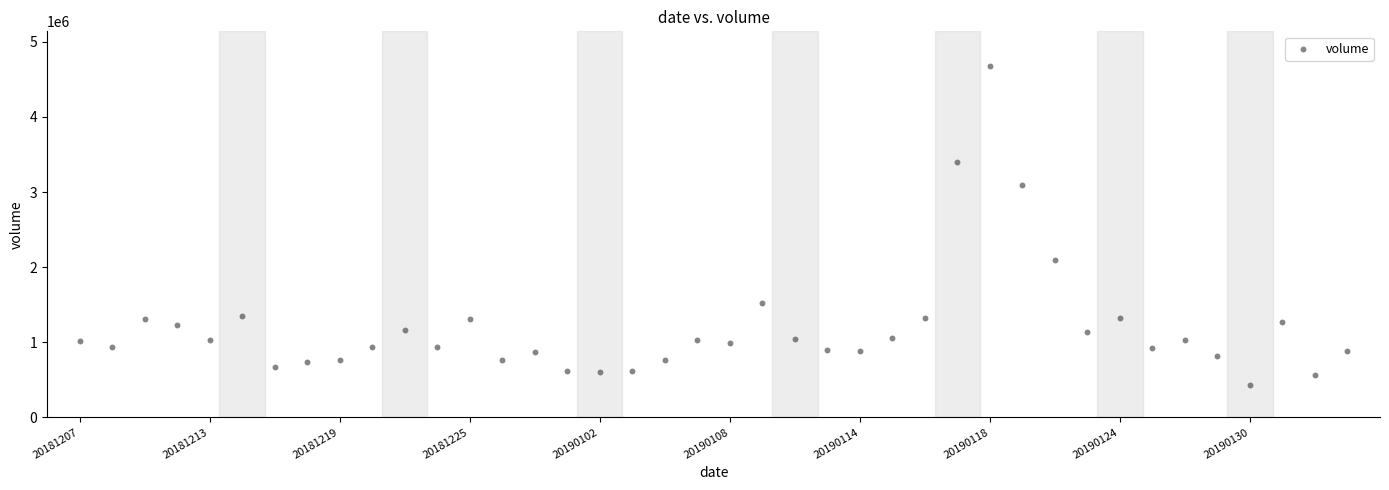

What Y value in the scatter plot is closest to 2548416?

2089783